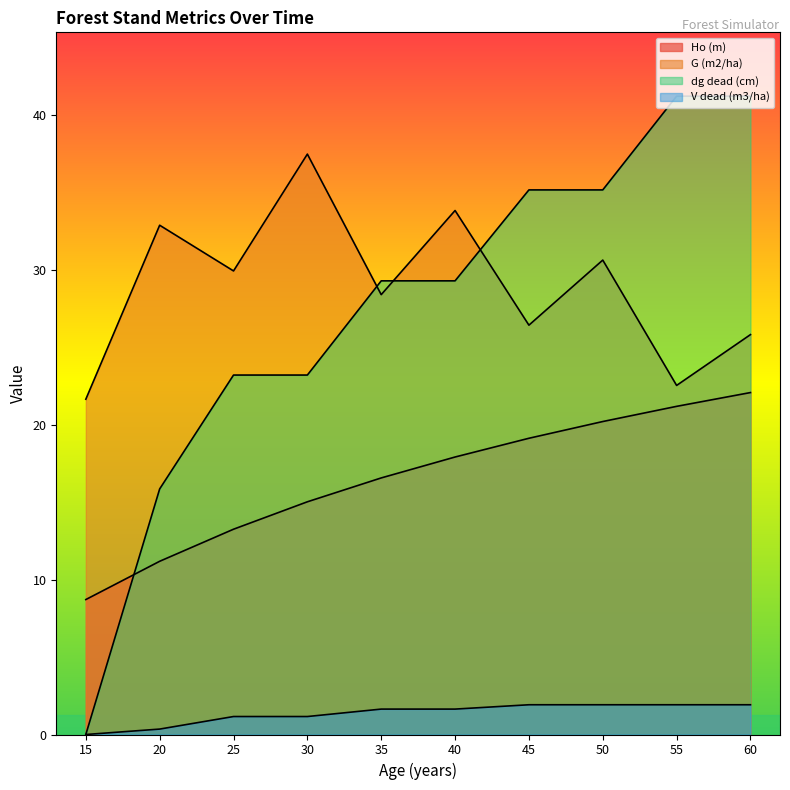

True or false: V dead (m3/ha) and dg dead (cm) intersect in this chart.

False